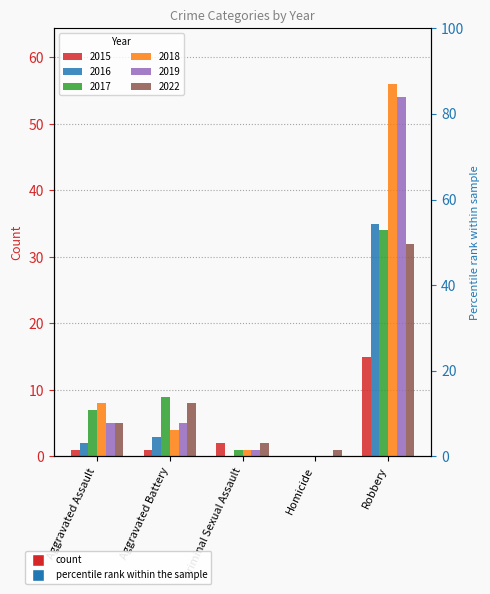

Reading left to right, extract all data points from this chart.

2015: Aggravated Assault=1	Aggravated Battery=1	Criminal Sexual Assault=2	Homicide=0	Robbery=15
2016: Aggravated Assault=2	Aggravated Battery=3	Criminal Sexual Assault=0	Homicide=0	Robbery=35
2017: Aggravated Assault=7	Aggravated Battery=9	Criminal Sexual Assault=1	Homicide=0	Robbery=34
2018: Aggravated Assault=8	Aggravated Battery=4	Criminal Sexual Assault=1	Homicide=0	Robbery=56
2019: Aggravated Assault=5	Aggravated Battery=5	Criminal Sexual Assault=1	Homicide=0	Robbery=54
2022: Aggravated Assault=5	Aggravated Battery=8	Criminal Sexual Assault=2	Homicide=1	Robbery=32